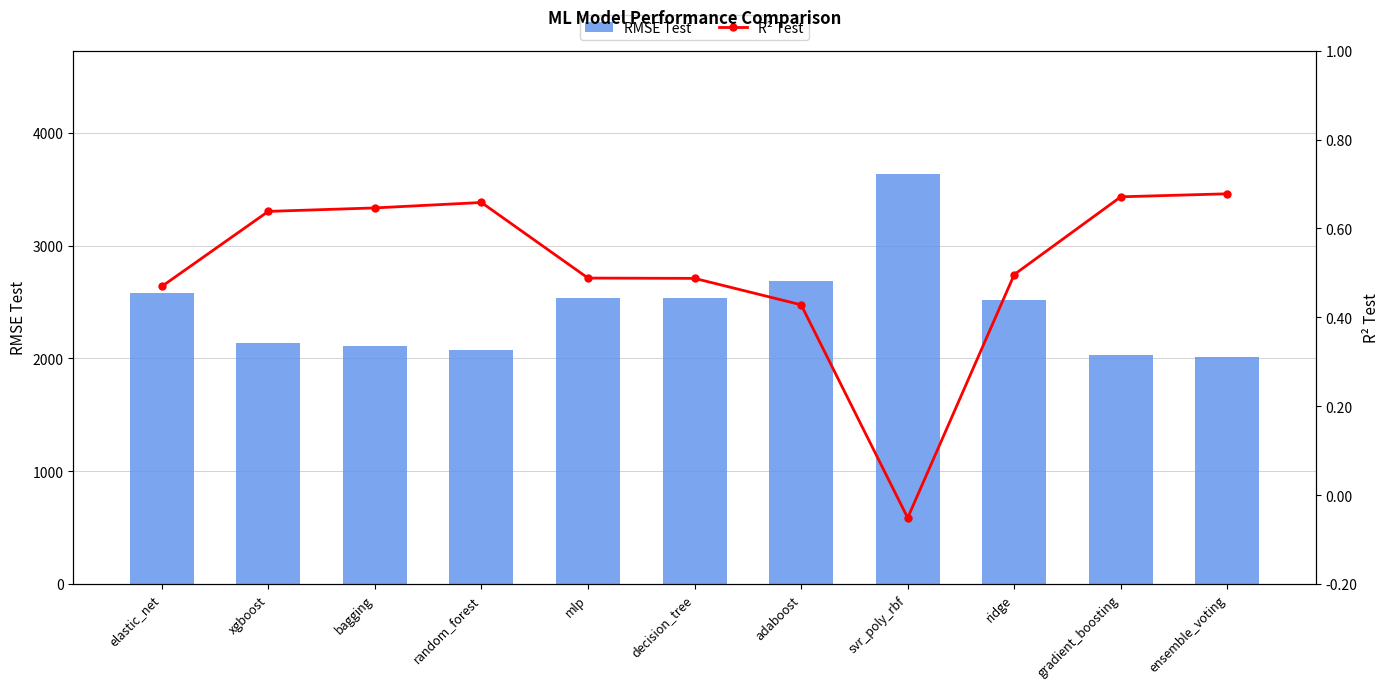

Is the value of R² Test at random_forest greater than the value of RMSE Test at adaboost?

No